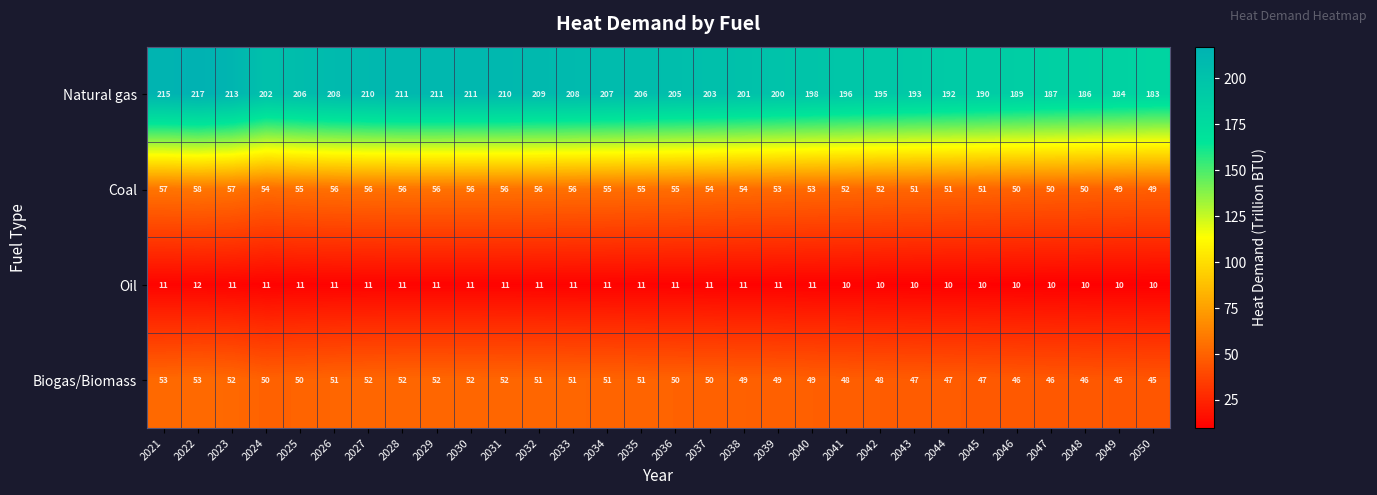

Is it true that Coal equals 56 at 2033?

True